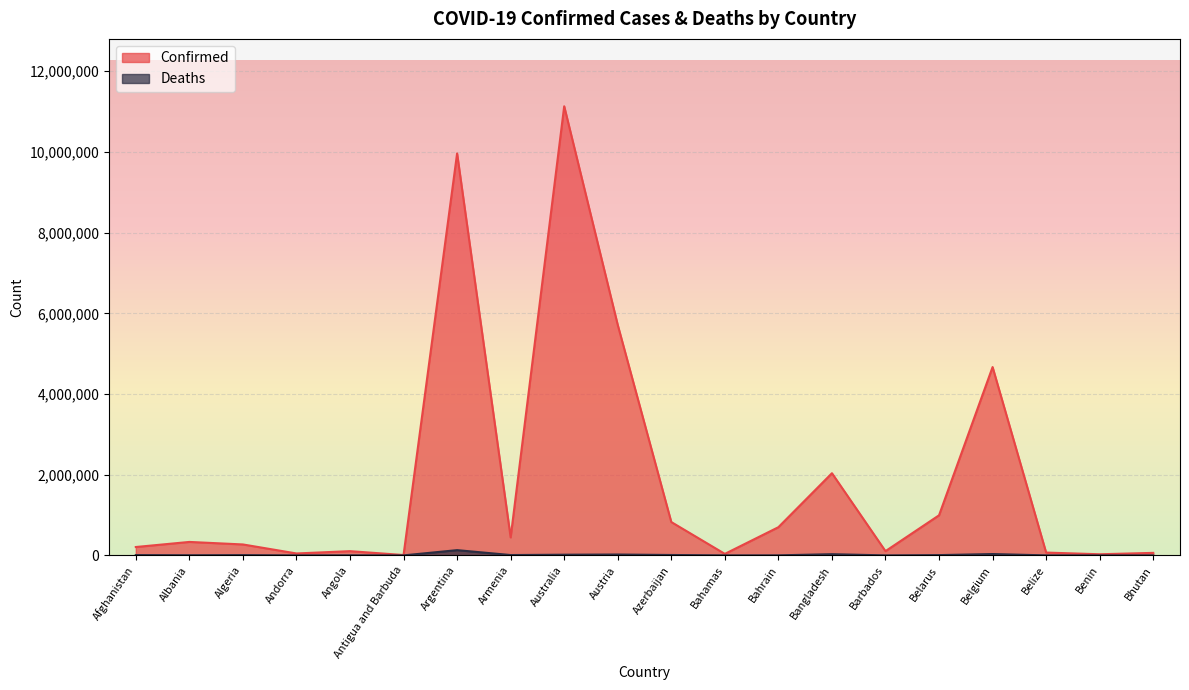

At which category does the chart reach its peak across all series?

Australia